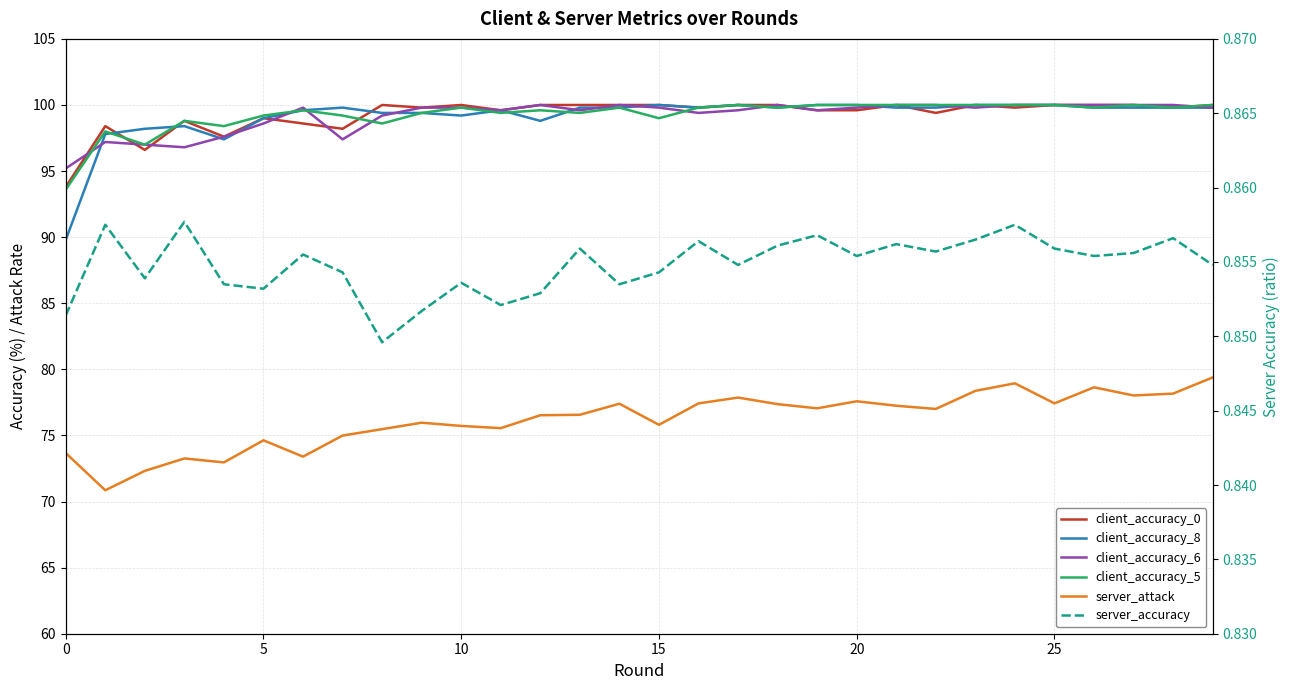

What is the approximate value of client_accuracy_5 at 25?

100.0